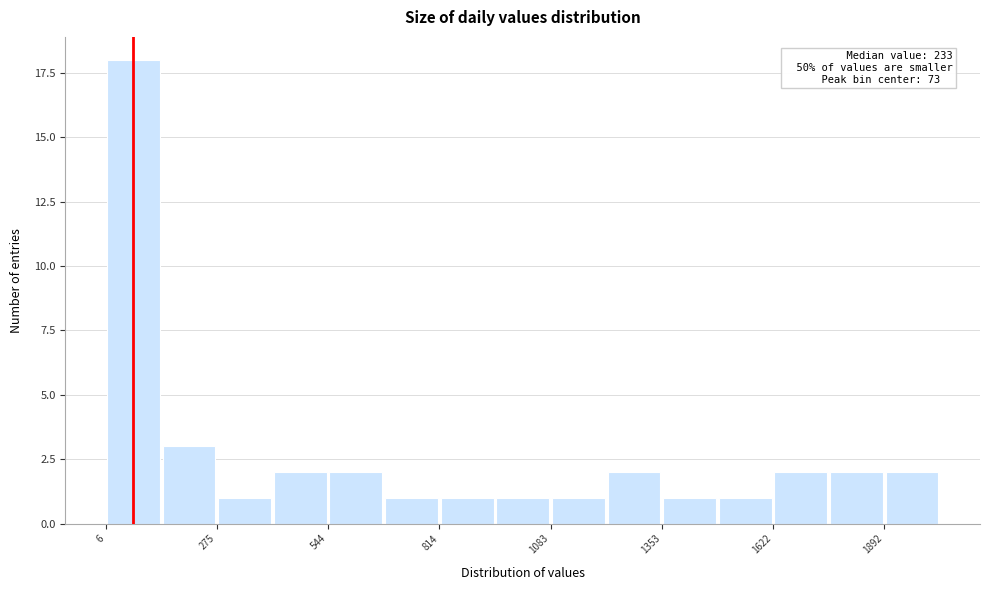

Around what value on the x-axis is the tallest bar? Give the approximate position of its centre, as read against the axis.

50